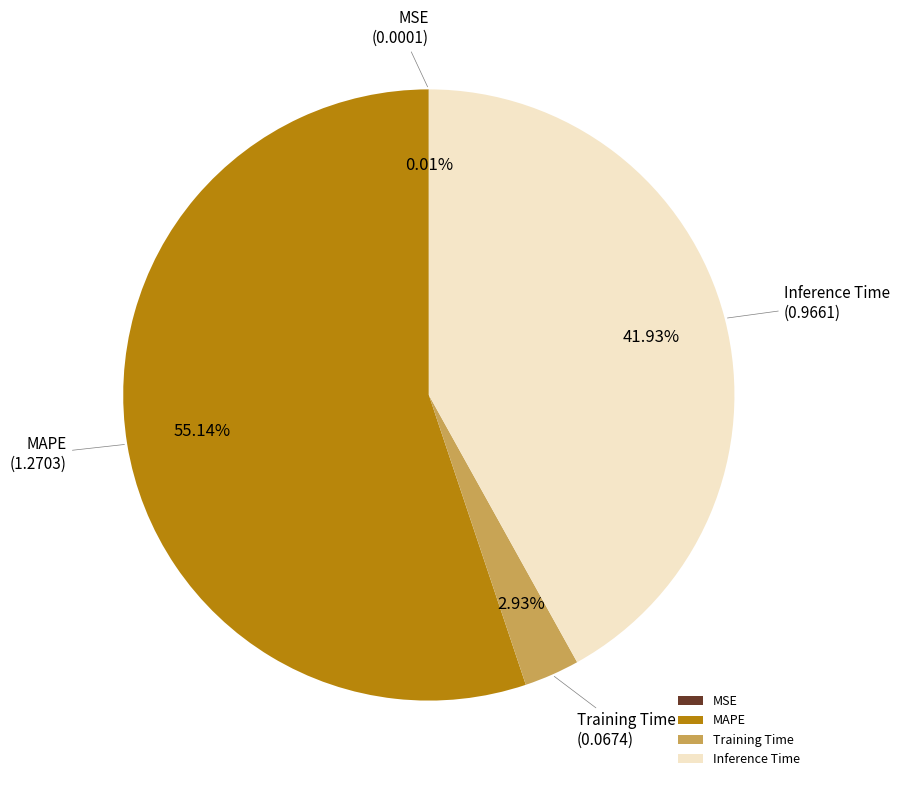

Which slice represents more than half of the pie?

MAPE